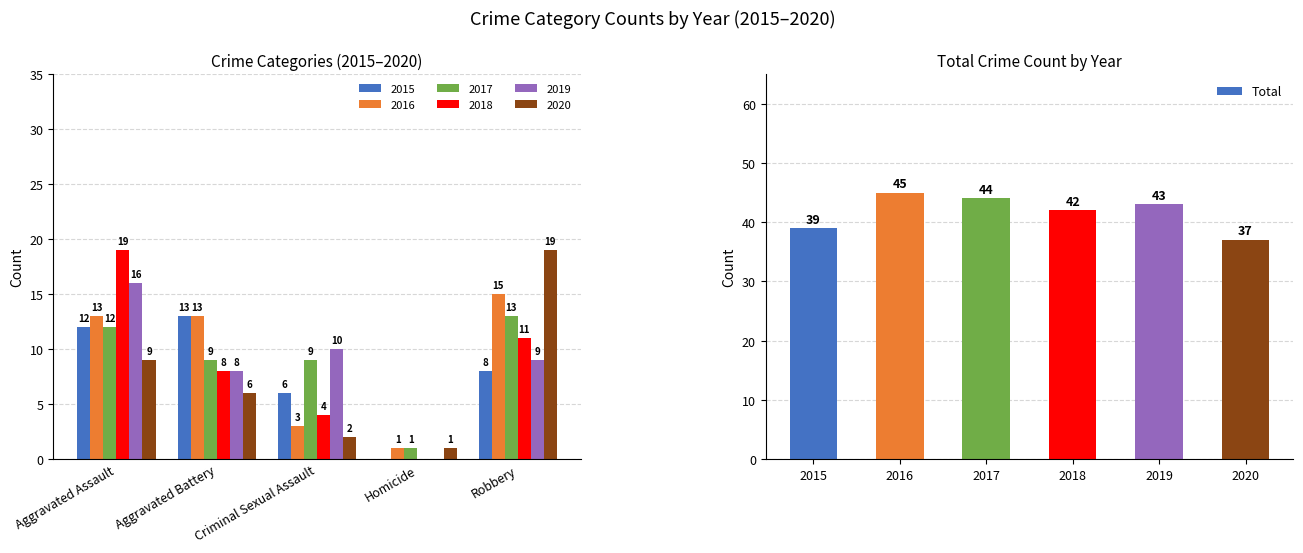

The Total series shows 43 at 2019. True or false?

True